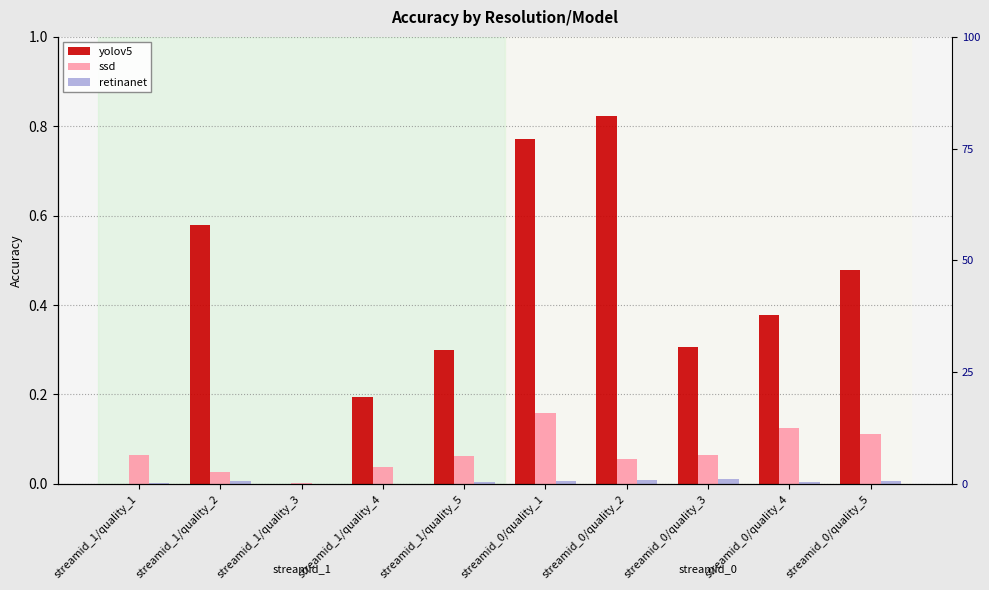

How many distinct data groups are displayed?

3